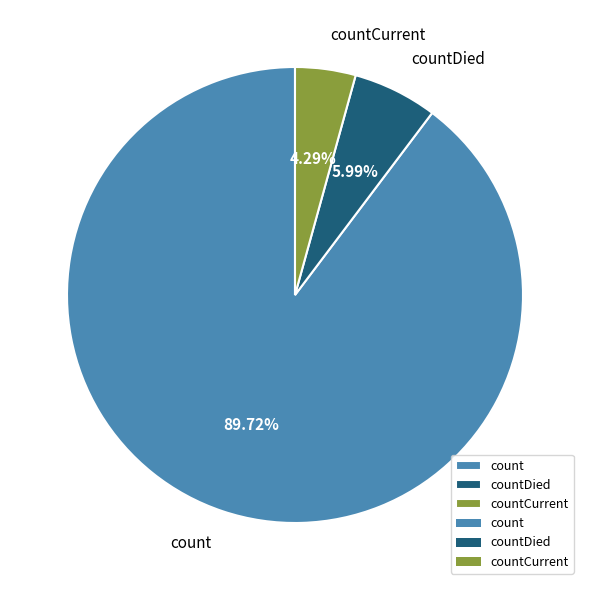

How much of the chart is everything except countCurrent?

95.7%